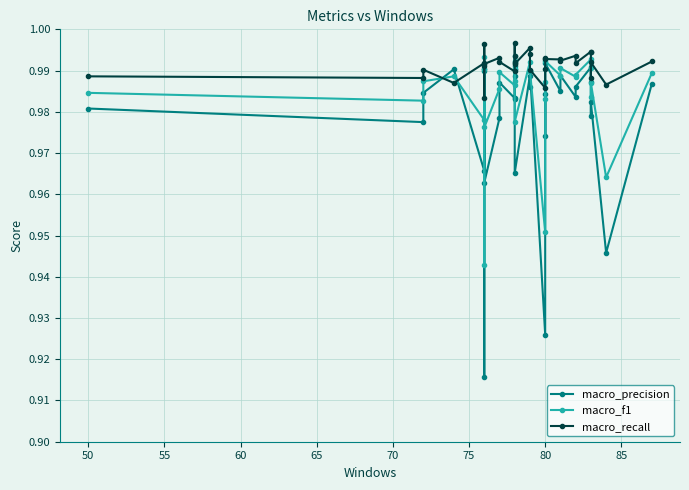

How many times do macro_f1 and macro_recall cross each other?

2